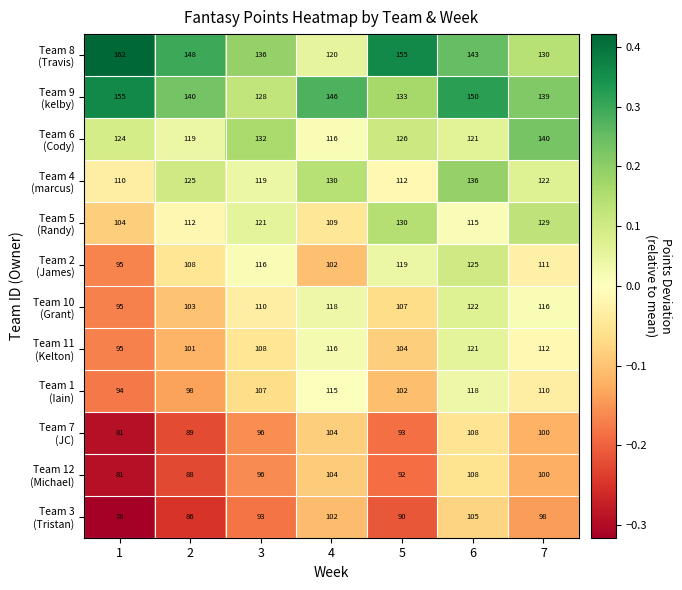

At which category is the sum across all series the highest?

6